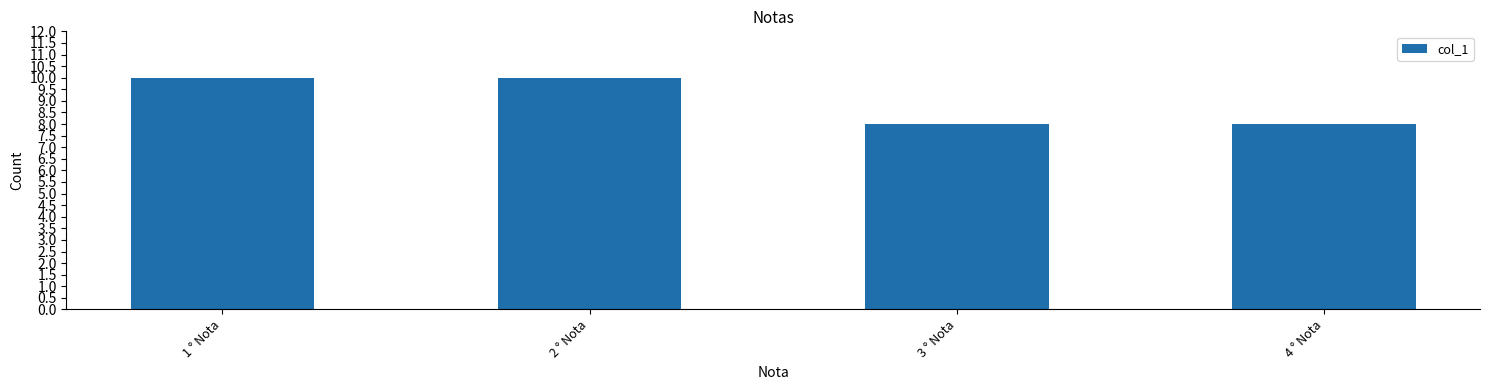

What is the value of the 2nd bar from the left?

10